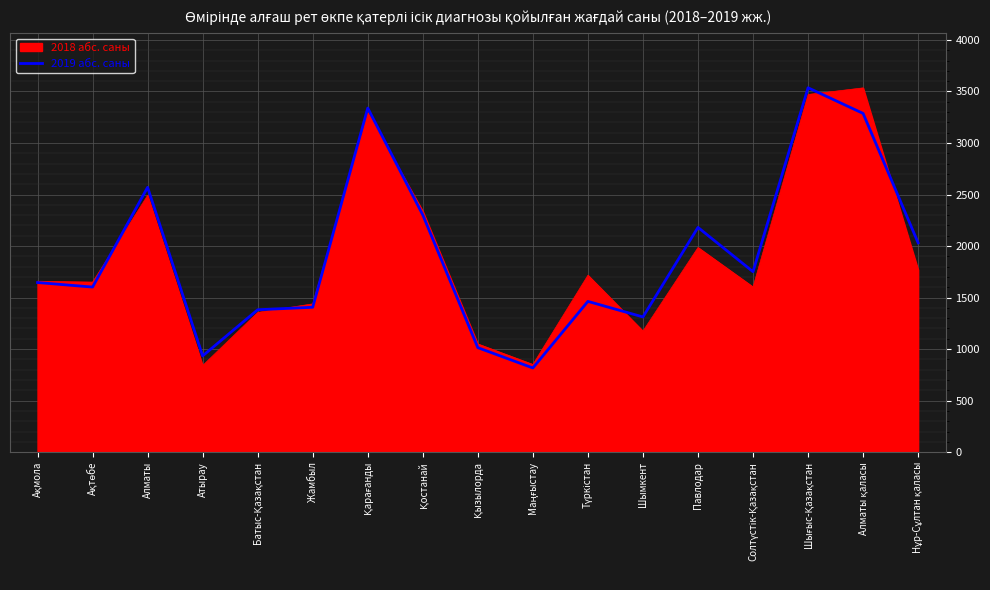

The value of 2019 абс. саны at Атырау is 934. True or false?

True